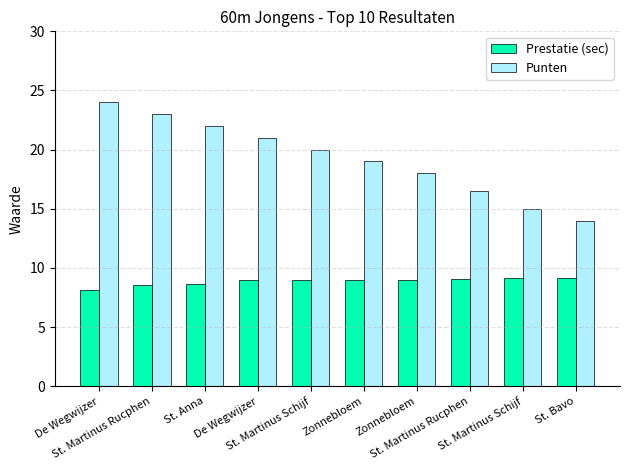

What is the label of the 3rd bar from the right?

St. Martinus Rucphen